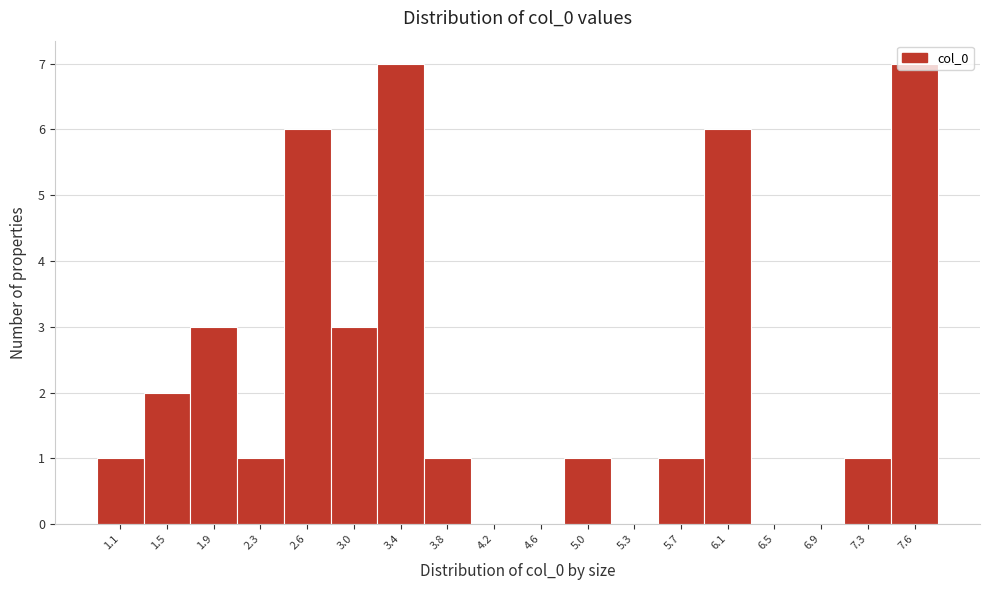

The value at 5.7 is 2. True or false?

False